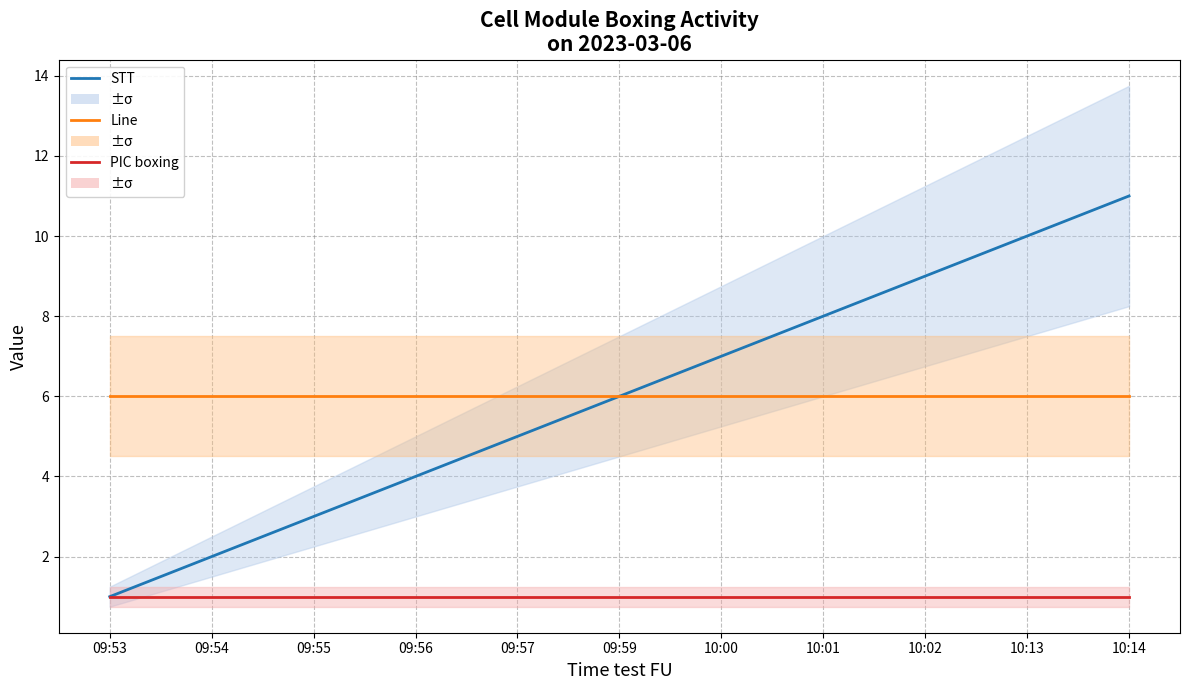

How many lines are shown in the chart?

3